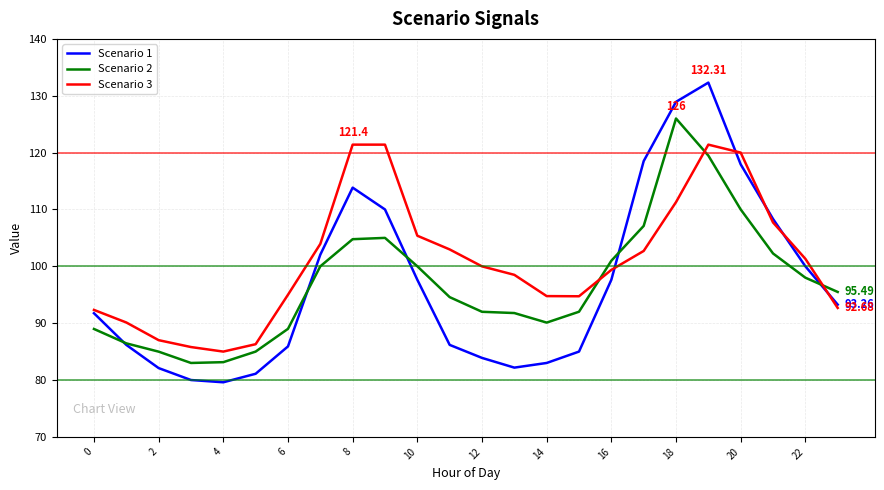

Count the number of categories in the chart.

24